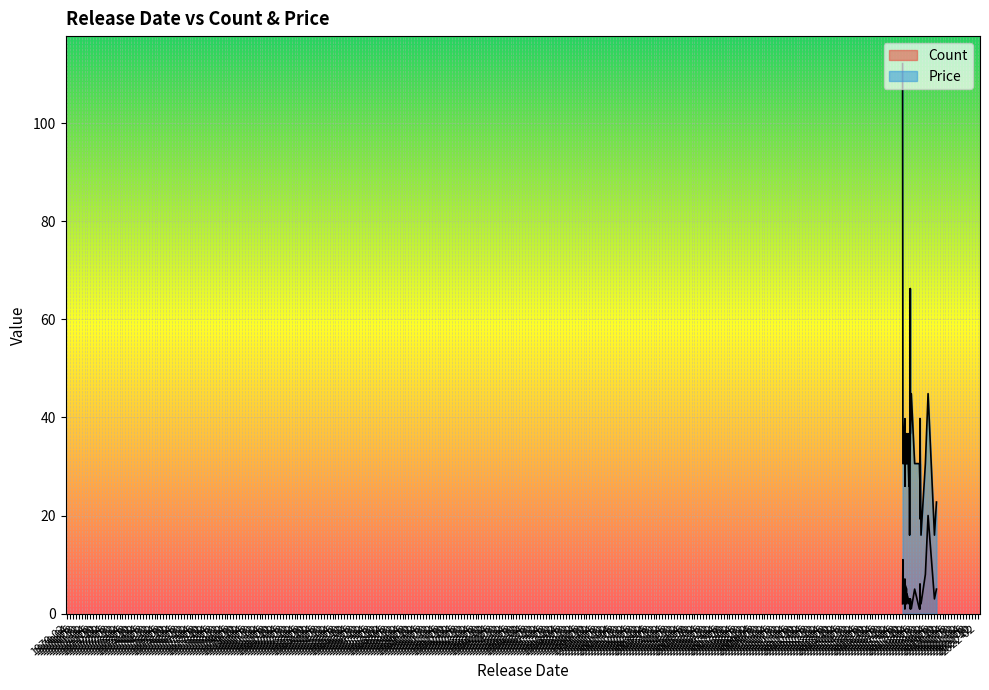

At which label does Count first exceed 3?

2018-06-29